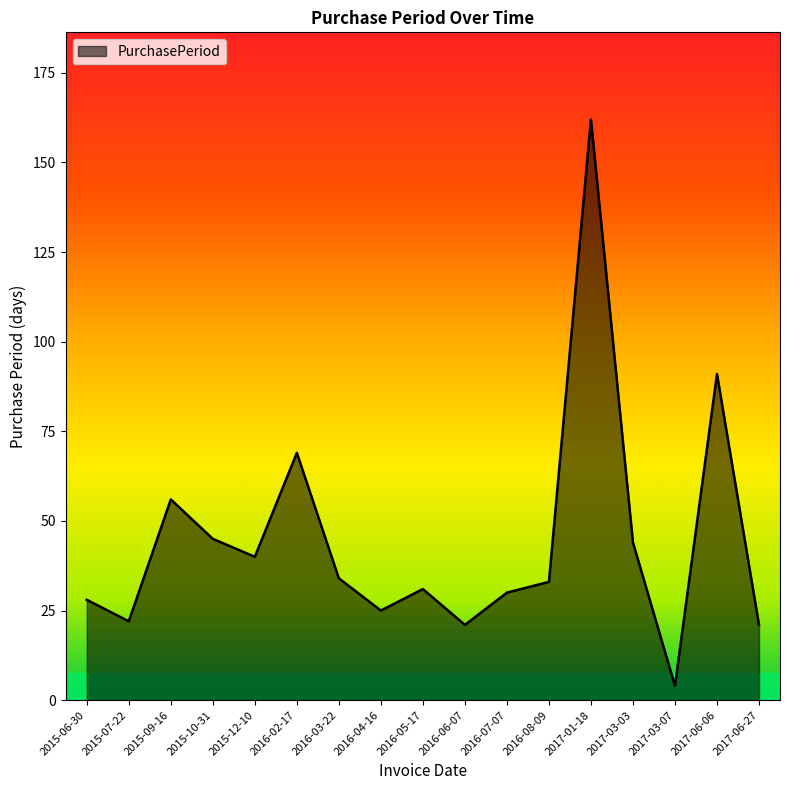

What is the difference between the values at 2015-12-10 and 2017-06-27?

19